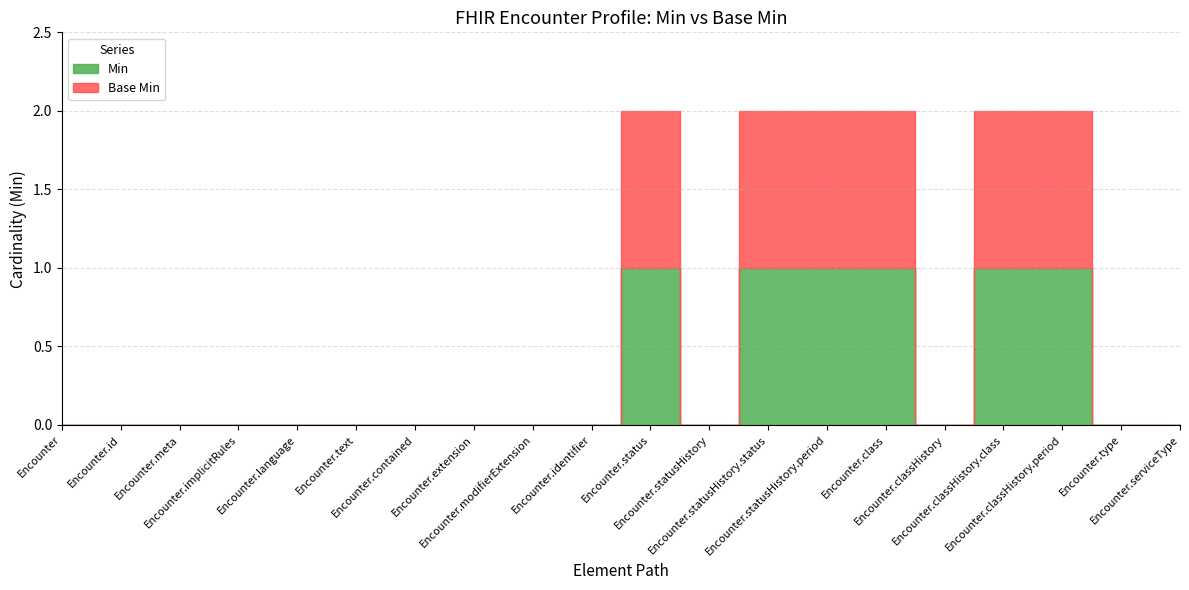

At how many categories does at least one series exceed 0?

6